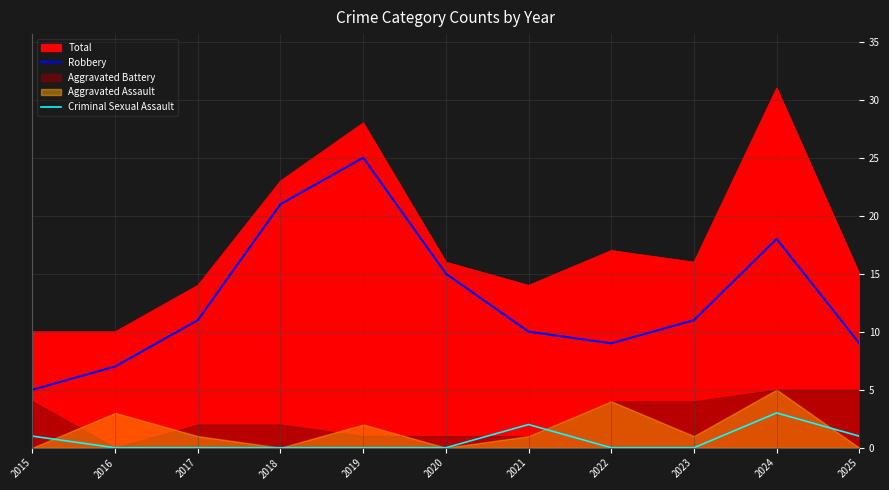

Is the value of Robbery at 2025 greater than the value of Criminal Sexual Assault at 2021?

Yes